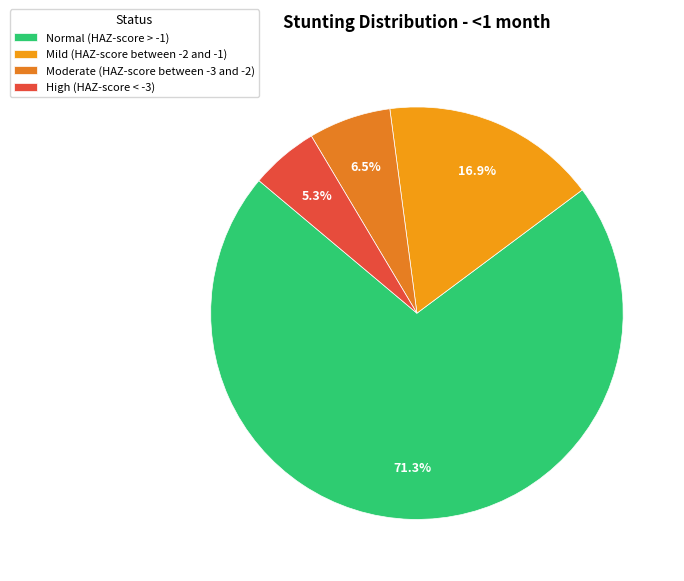

To the nearest percent, what is the combined percentage of High (HAZ-score < -3) and Mild (HAZ-score between -2 and -1)?

22%